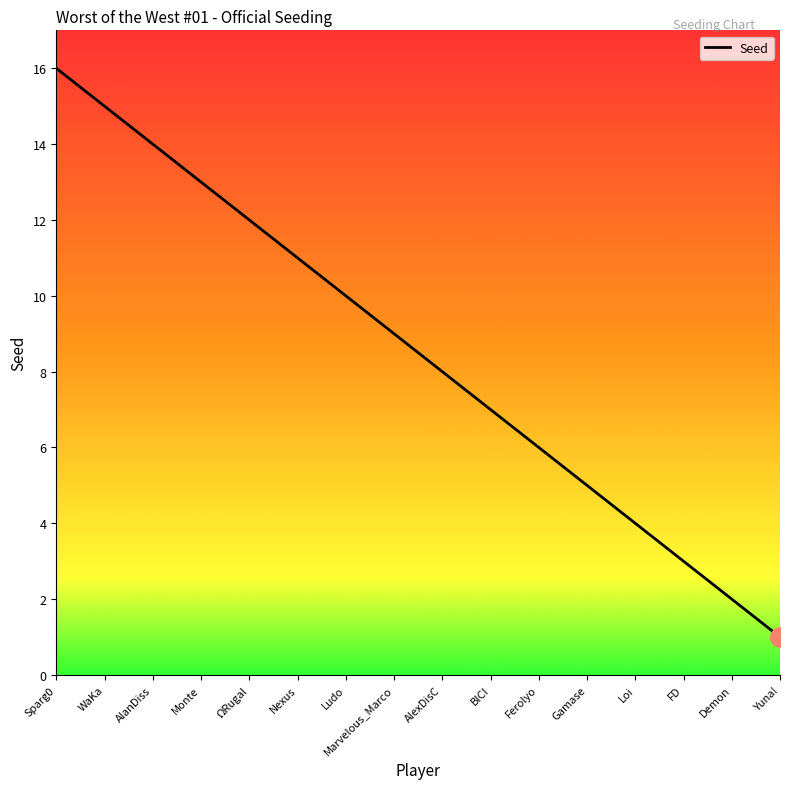

What is the smallest value displayed?

1